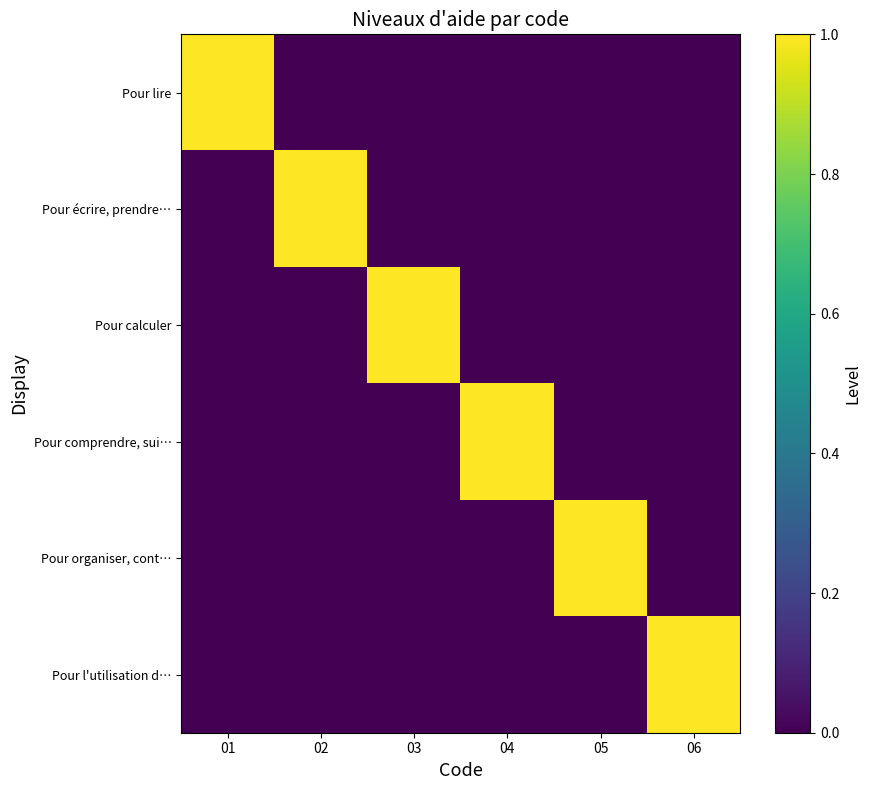

Reading left to right, transcribe all the data shown in this chart.

Pour lire: 01=1	02=0	03=0	04=0	05=0	06=0
Pour écrire, prendre…: 01=0	02=1	03=0	04=0	05=0	06=0
Pour calculer: 01=0	02=0	03=1	04=0	05=0	06=0
Pour comprendre, sui…: 01=0	02=0	03=0	04=1	05=0	06=0
Pour organiser, cont…: 01=0	02=0	03=0	04=0	05=1	06=0
Pour l'utilisation d…: 01=0	02=0	03=0	04=0	05=0	06=1